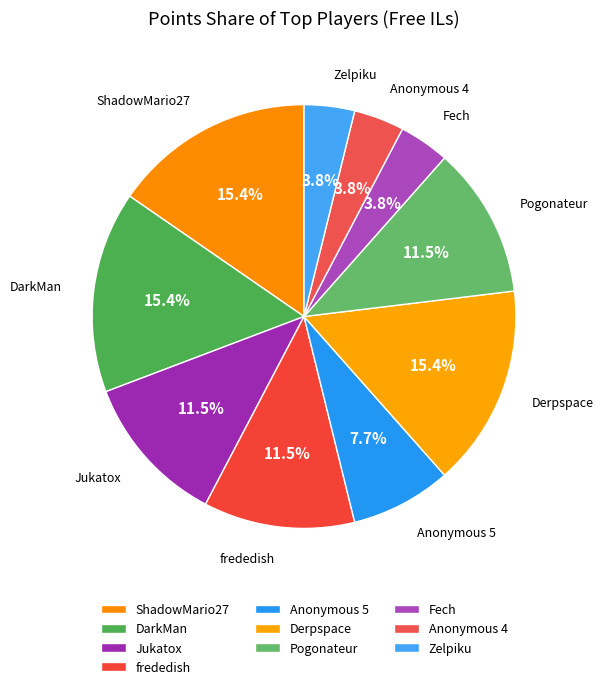

Is there a majority slice in this chart?

No